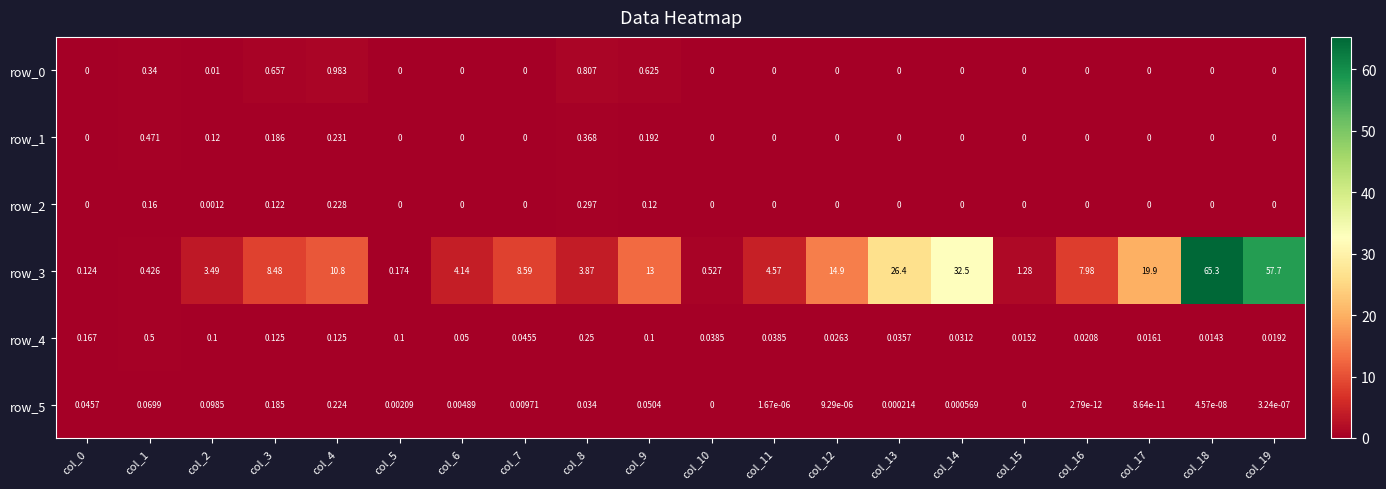

Is the value of row_3 at col_11 greater than the value of row_0 at col_4?

Yes